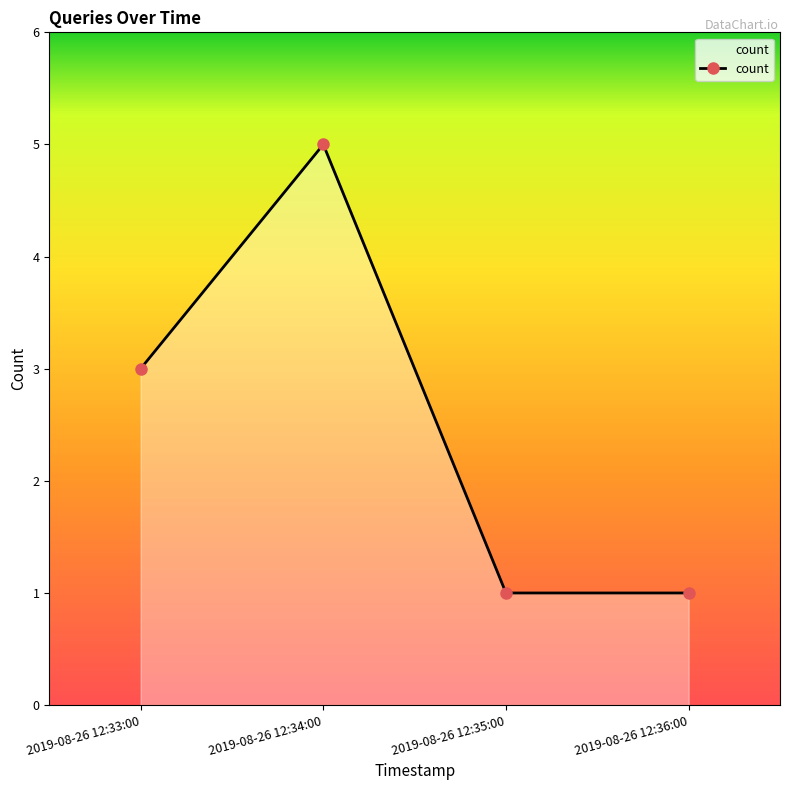

What is the minimum value shown in the chart?

1